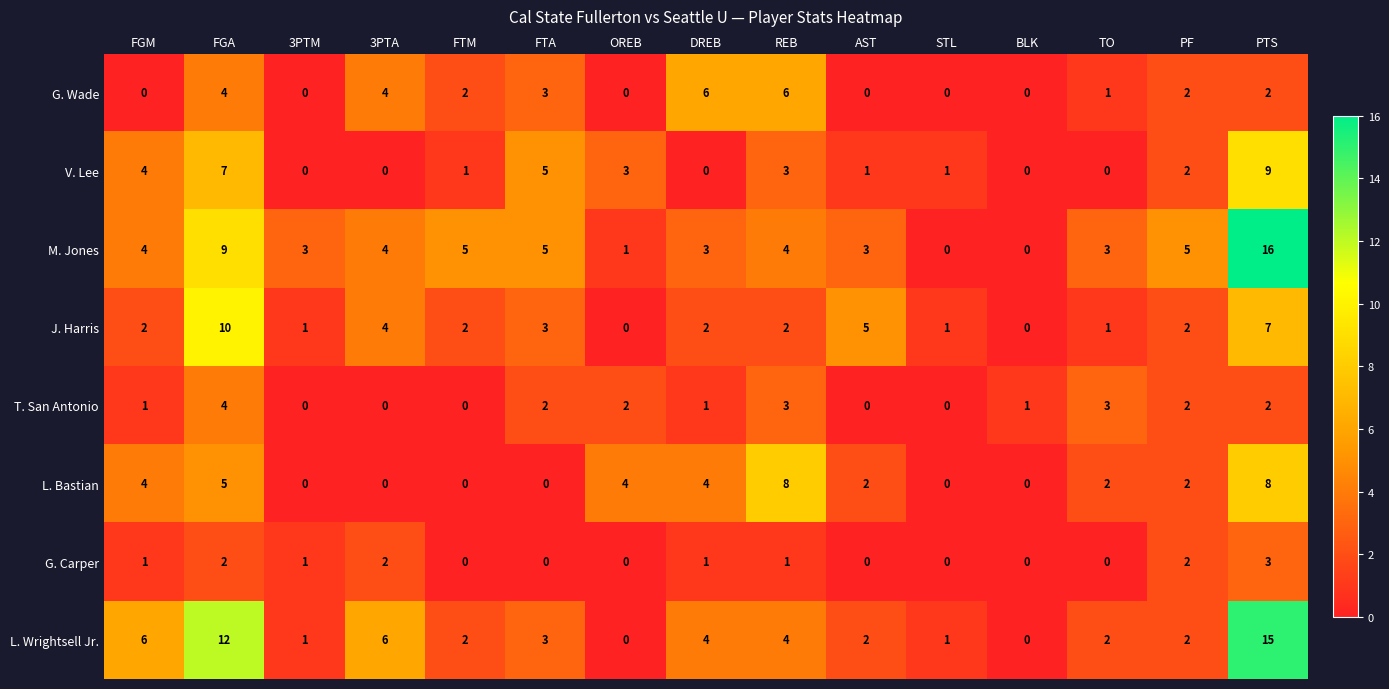

How many series are shown in this chart?

8